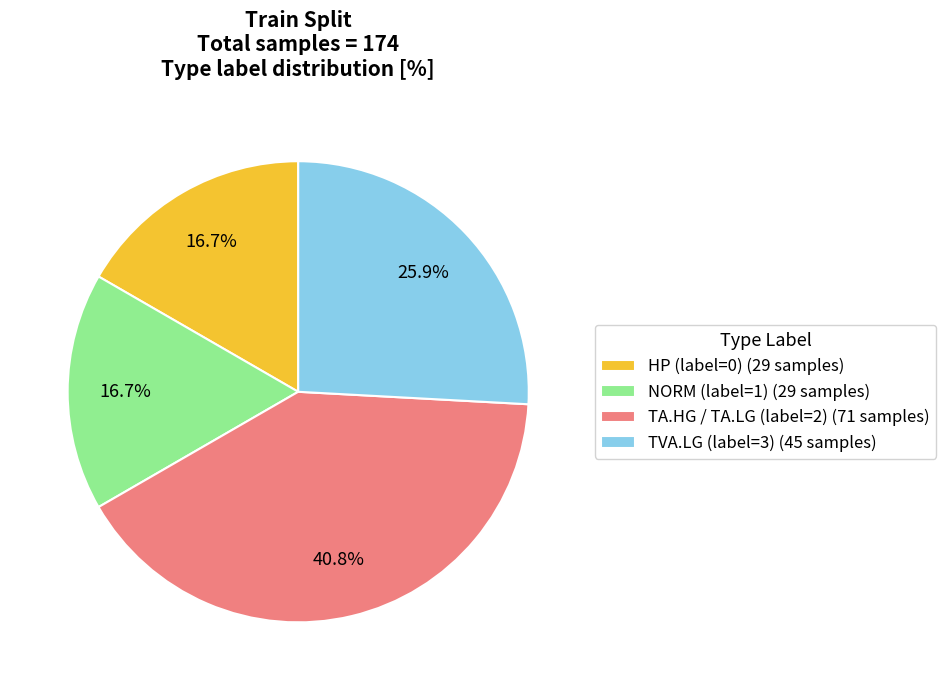

What is the largest slice in the pie chart?

TA.HG / TA.LG (label=2)